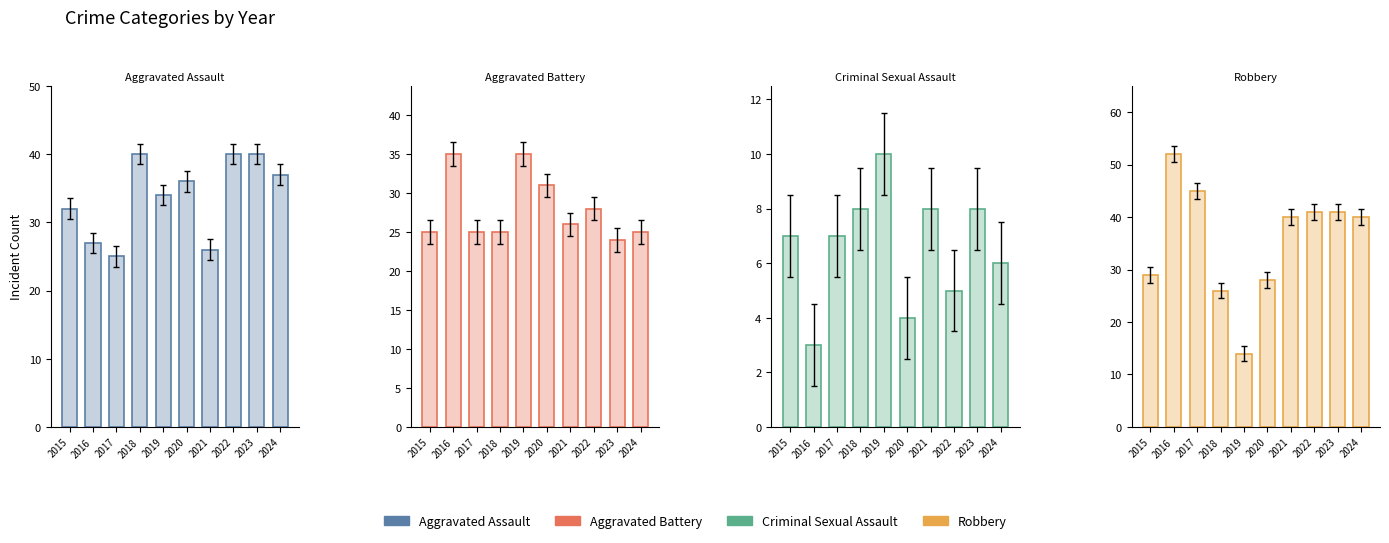

How many groups of bars are there?

10